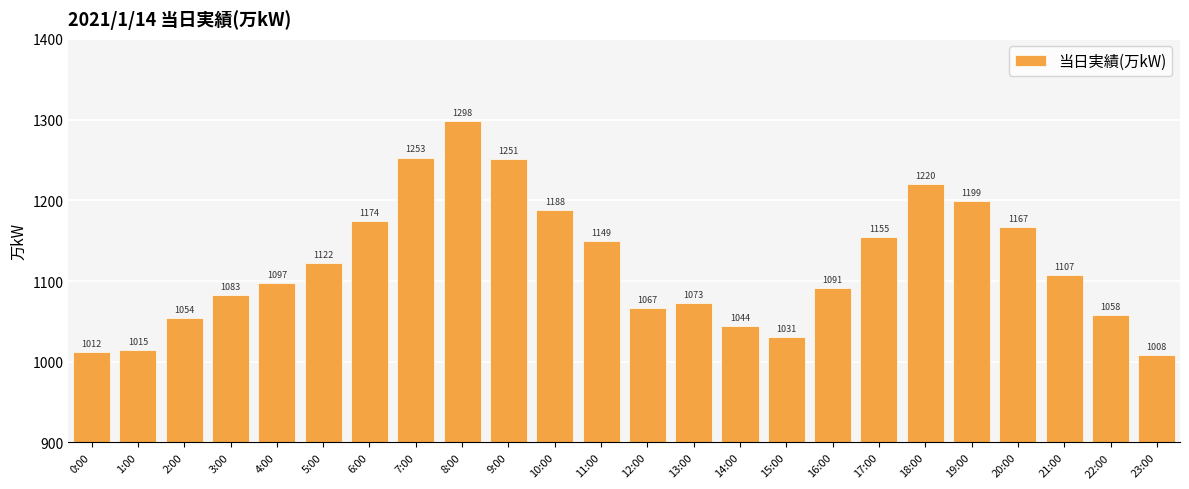

Reading left to right, what are all the values shown in this chart?

1012	1015	1054	1083	1097	1122	1174	1253	1298	1251	1188	1149	1067	1073	1044	1031	1091	1155	1220	1199	1167	1107	1058	1008